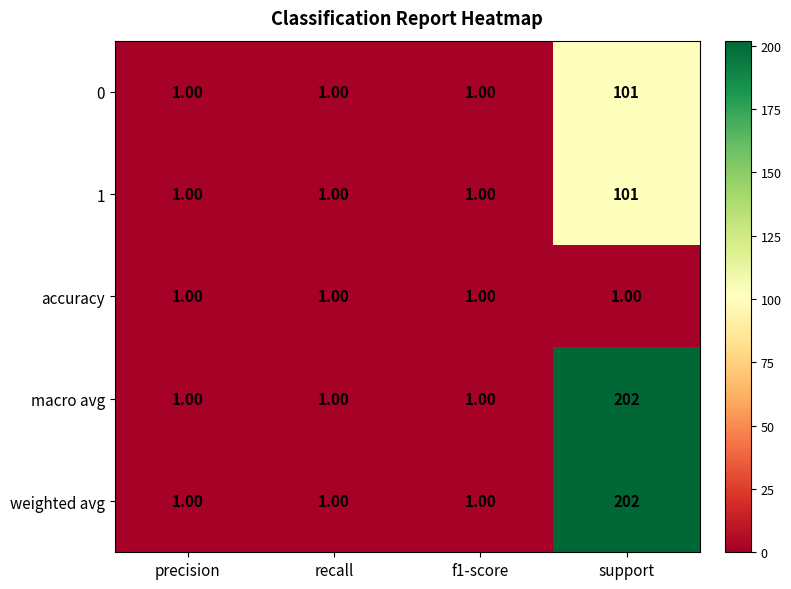

What is the sum of the 1 values at support and precision?

102